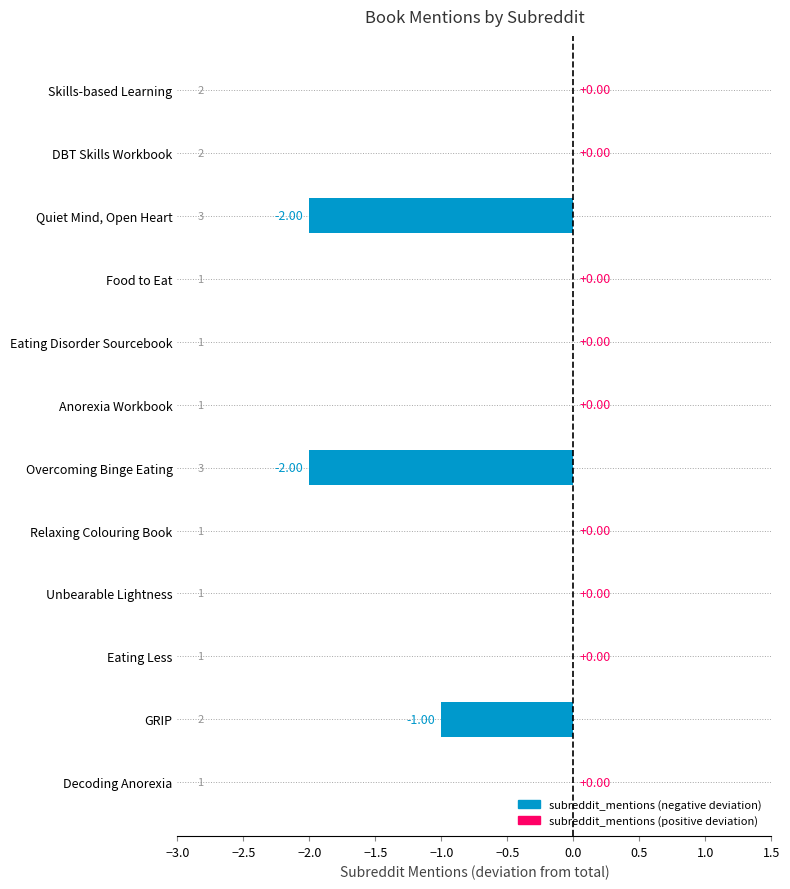

At which label is the value closest to -1?

GRIP